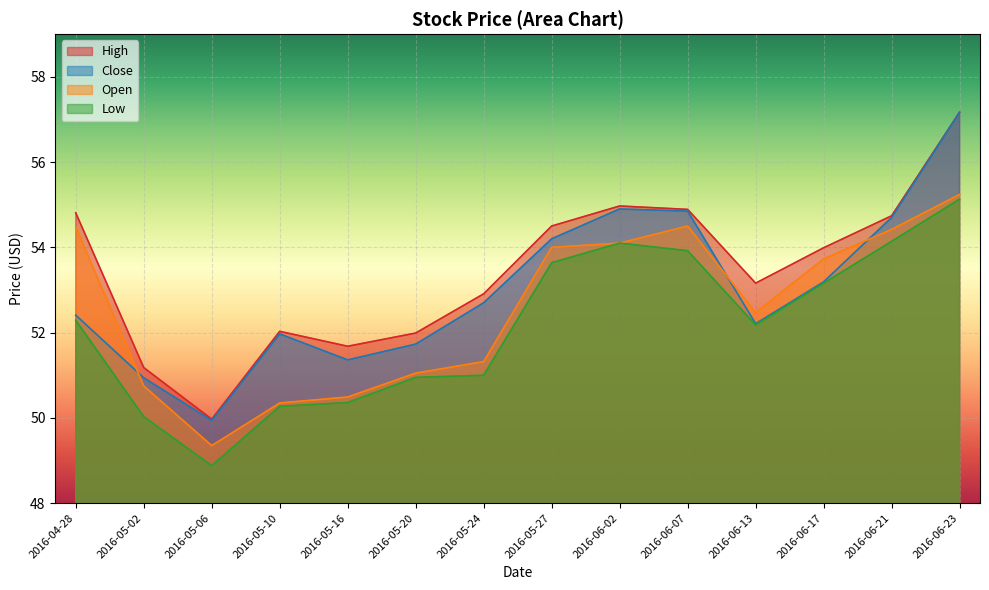

True or false: Open and Low intersect in this chart.

False